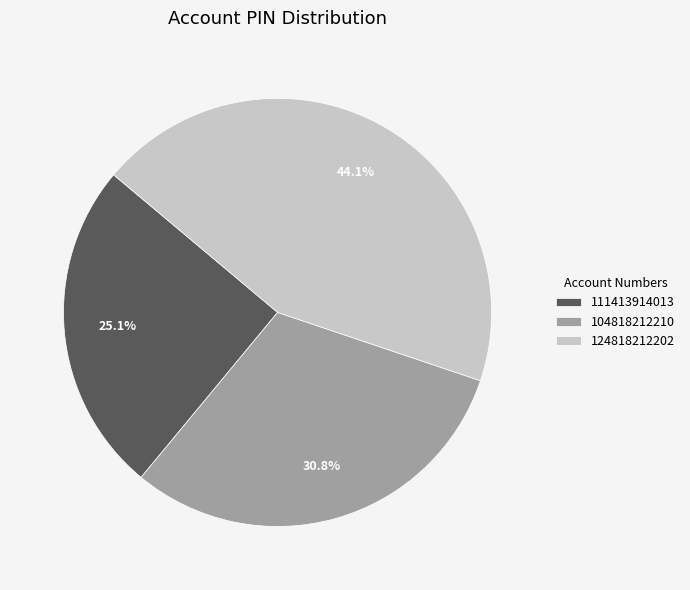

Does 124818212202 represent more than half of the total?

No